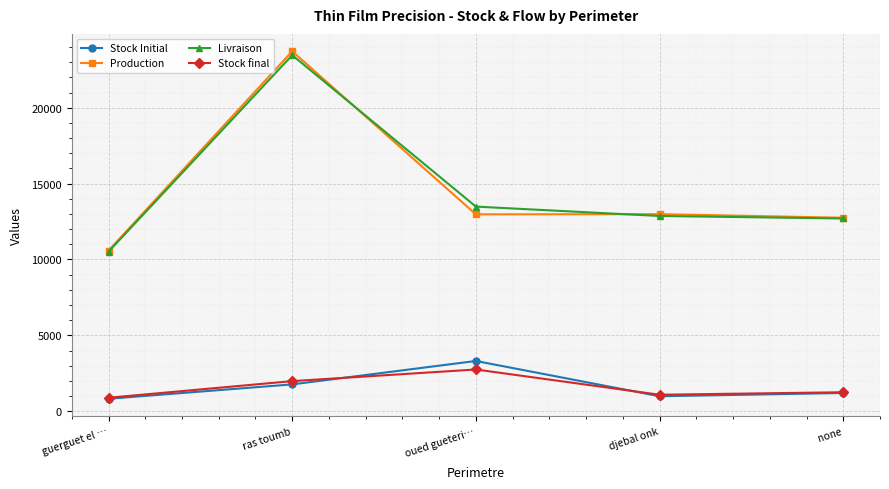

Is the value of Stock Initial at oued gueteri… greater than the value of Livraison at djebal onk?

No